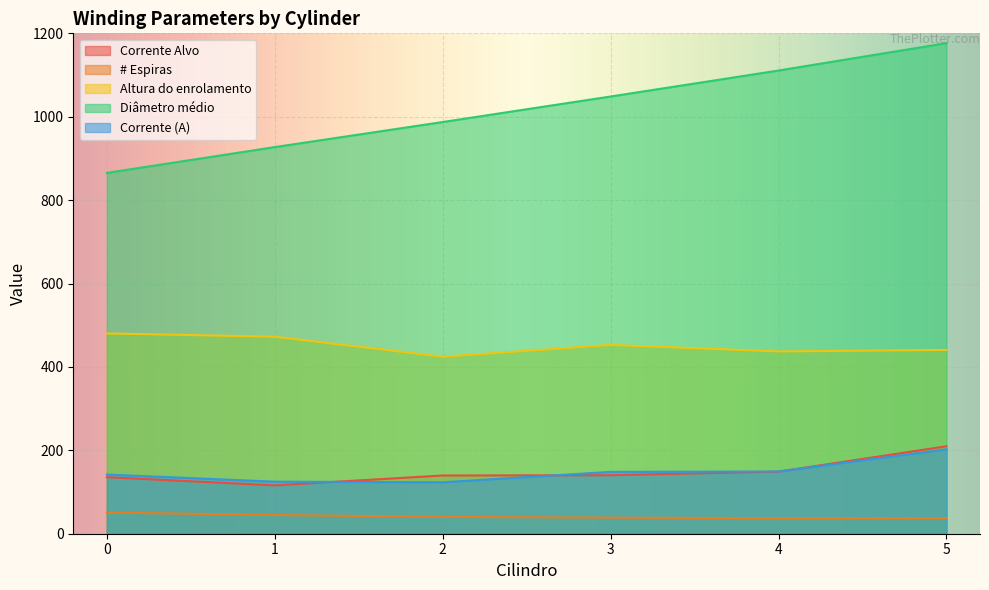

True or false: Corrente (A) has a value of 149.3 at 4.

True